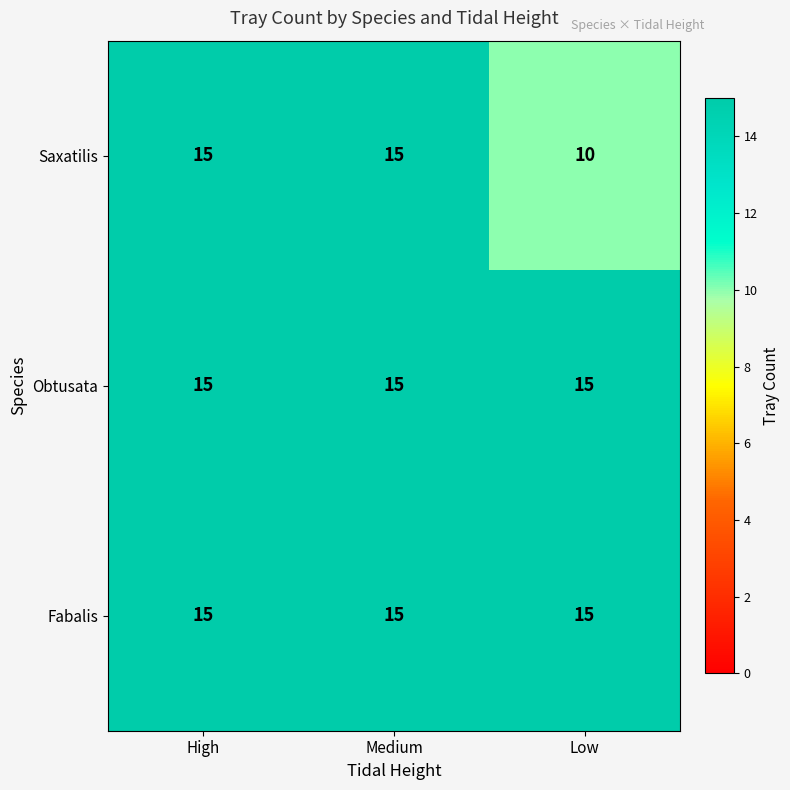

At which label is Saxatilis closest to 12?

Low